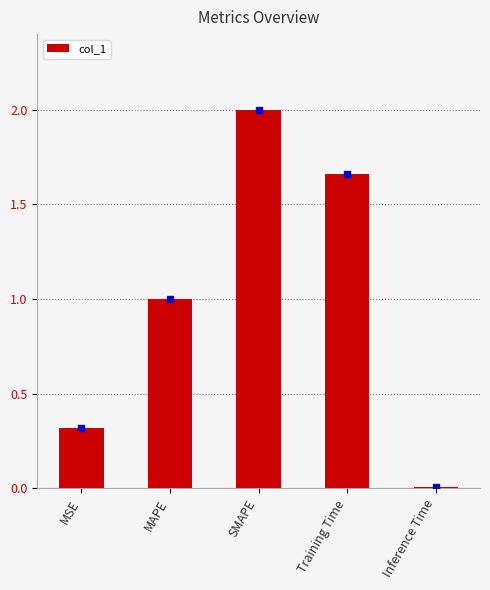

Rank the categories by value from lowest to highest.

Inference Time, MSE, MAPE, Training Time, SMAPE